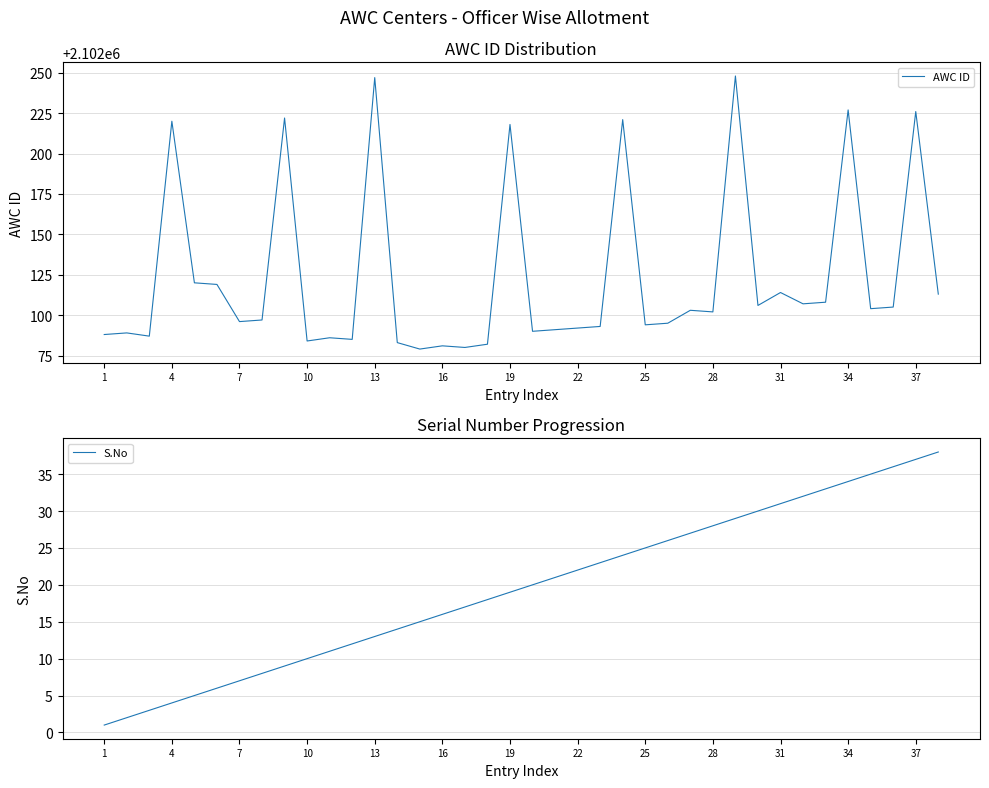

Does the chart have visible grid lines?

Yes